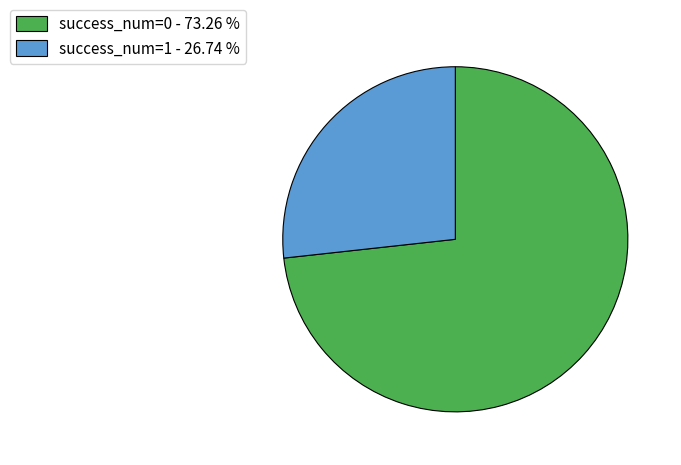

Which category accounts for the majority?

success_num=0 - 73.26 %